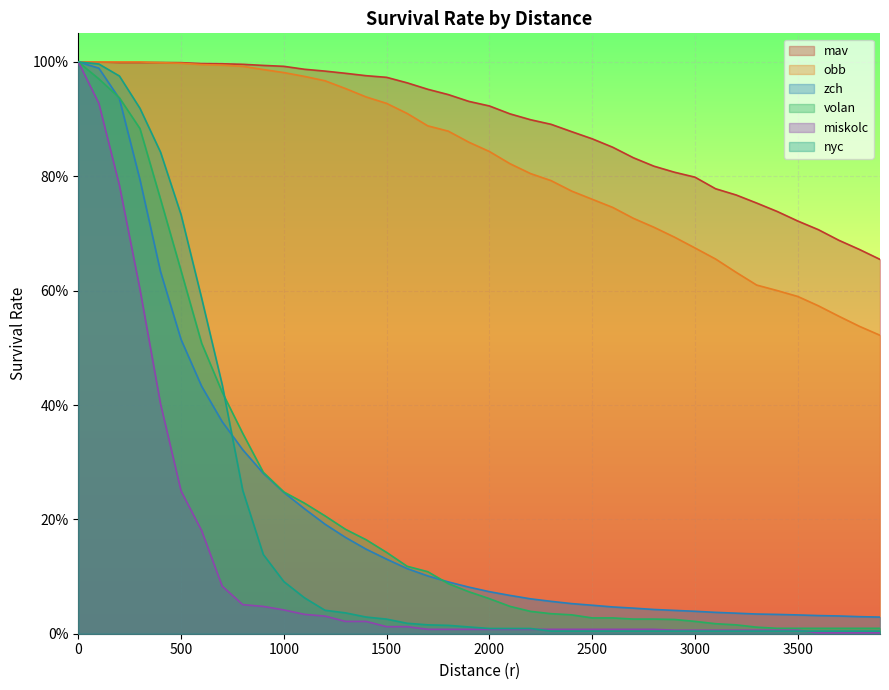

Does the chart display data point markers on the line(s)?

No